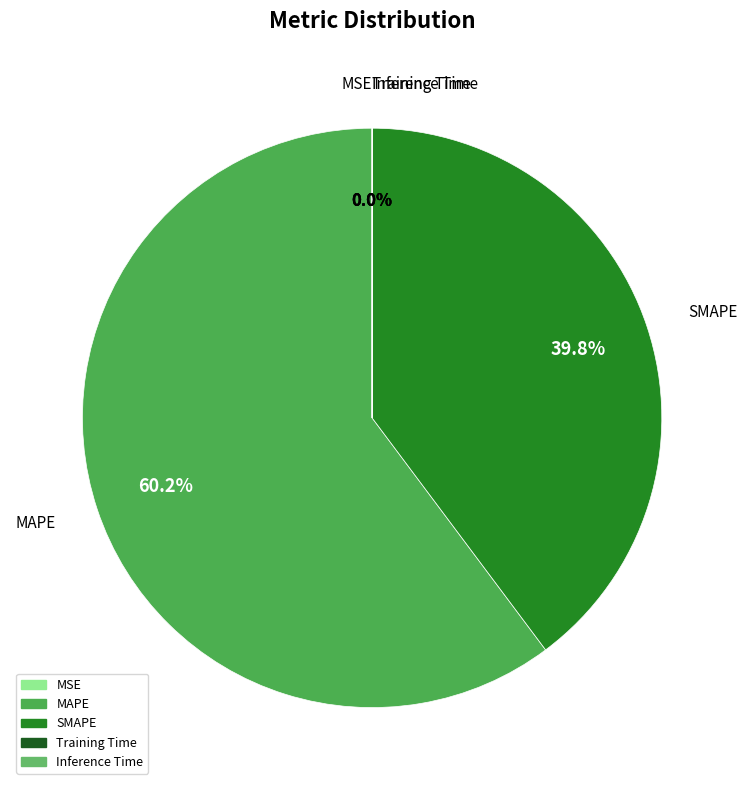

To the nearest percent, what portion does MAPE represent?

60%